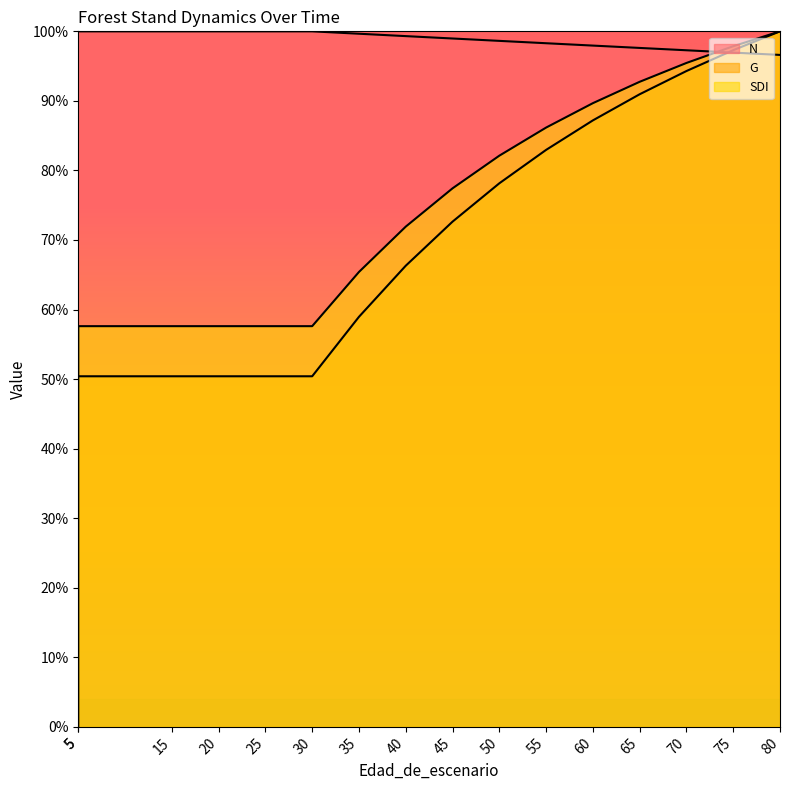

Between which two adjacent categories do G and N first intersect?

70 and 75